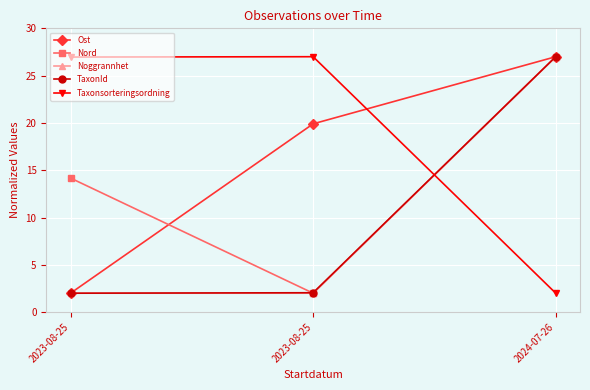

What is the label of the 3rd point from the right?

2023-08-25